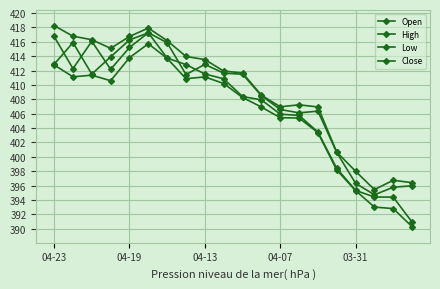

True or false: Close and High intersect in this chart.

False